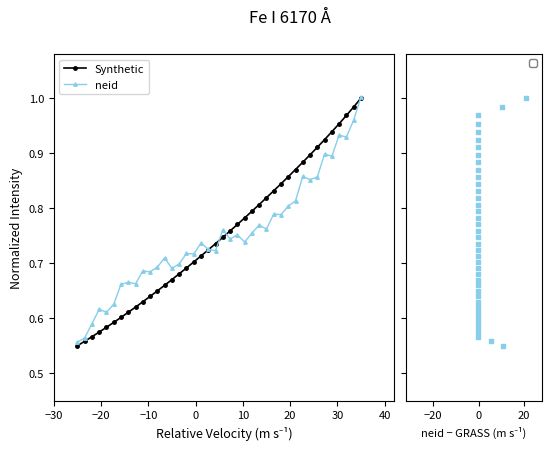

Which series has the largest total across all categories?

Synthetic